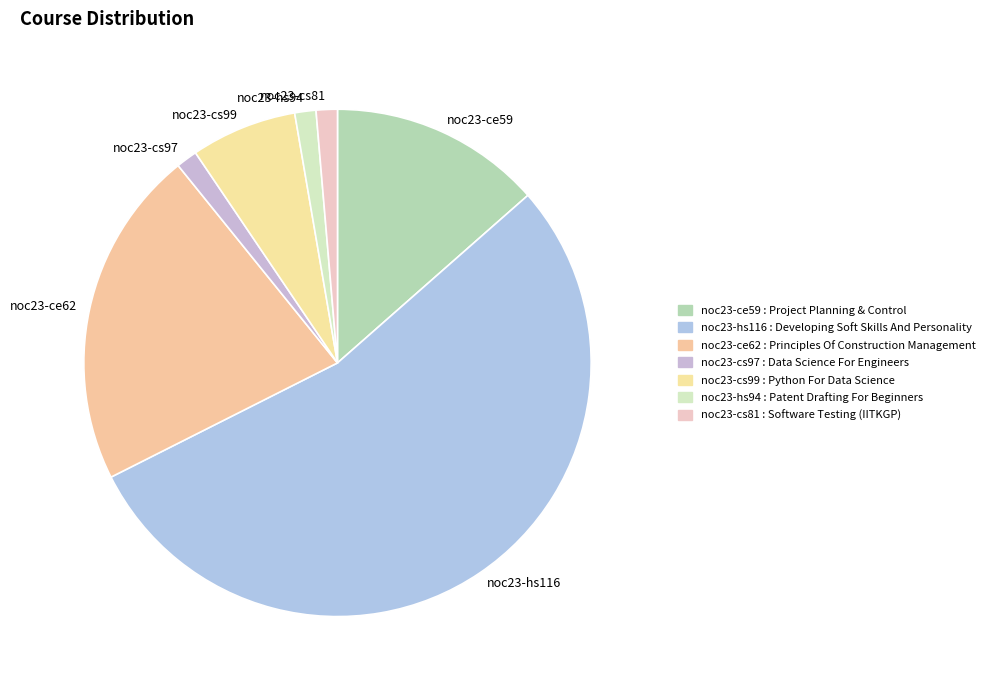

Combined, do noc23-cs99 and noc23-cs81 account for over 50%?

No